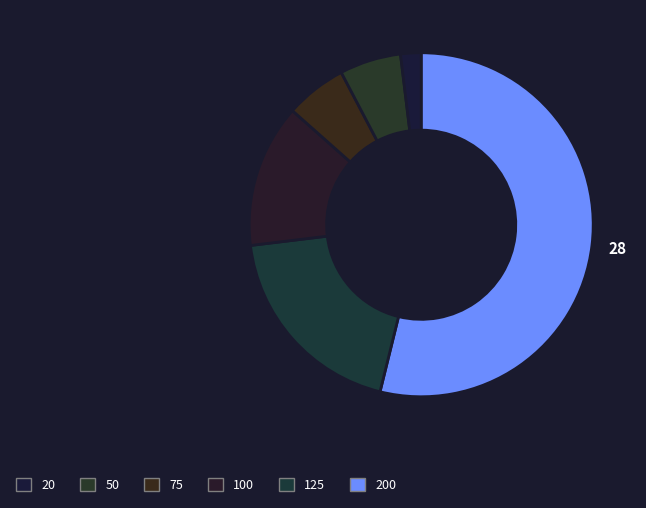

How many segments does this pie chart have?

6